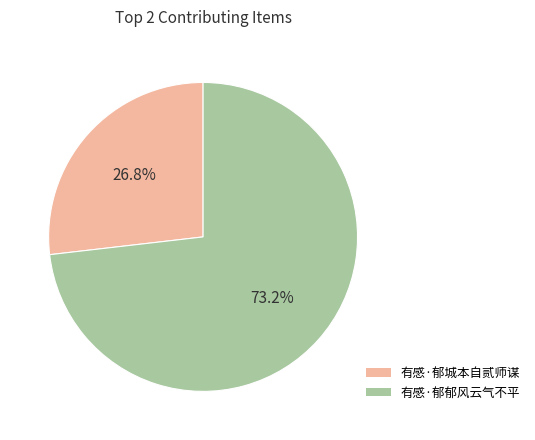

Approximately how many times larger is the value at 有感·郁郁风云气不平 compared to 有感·郁城本自贰师谋?

2.7